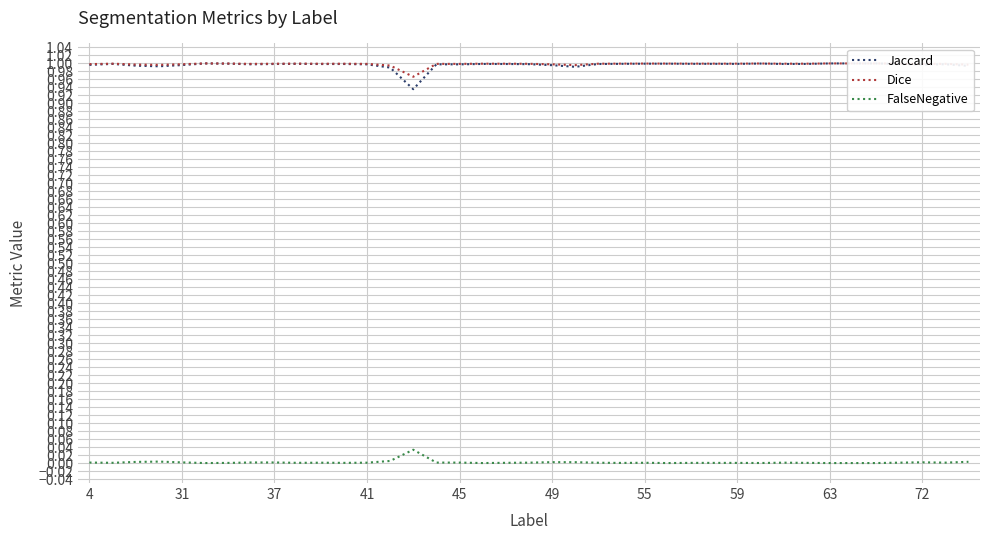

Reading left to right, transcribe all the data shown in this chart.

Jaccard: 1.0	1.0	1.0	1.0	1.0	1.0	1.0	1.0	1.0	1.0	1.0	1.0	1.0	1.0	0.9	1.0	1.0	1.0	1.0	1.0	1.0	1.0	1.0	1.0	1.0	1.0	1.0	1.0	1.0	1.0	1.0	1.0	1.0	1.0	1.0	1.0	1.0	1.0	1.0
Dice: 1.0	1.0	1.0	1.0	1.0	1.0	1.0	1.0	1.0	1.0	1.0	1.0	1.0	1.0	1.0	1.0	1.0	1.0	1.0	1.0	1.0	1.0	1.0	1.0	1.0	1.0	1.0	1.0	1.0	1.0	1.0	1.0	1.0	1.0	1.0	1.0	1.0	1.0	1.0
FalseNegative: 0.0	0.0	0.0	0.0	0.0	0.0	0.0	0.0	0.0	0.0	0.0	0.0	0.0	0.0	0.0	0.0	0.0	0.0	0.0	0.0	0.0	0.0	0.0	0.0	0.0	0.0	0.0	0.0	0.0	0.0	0.0	0.0	0.0	0.0	0.0	0.0	0.0	0.0	0.0